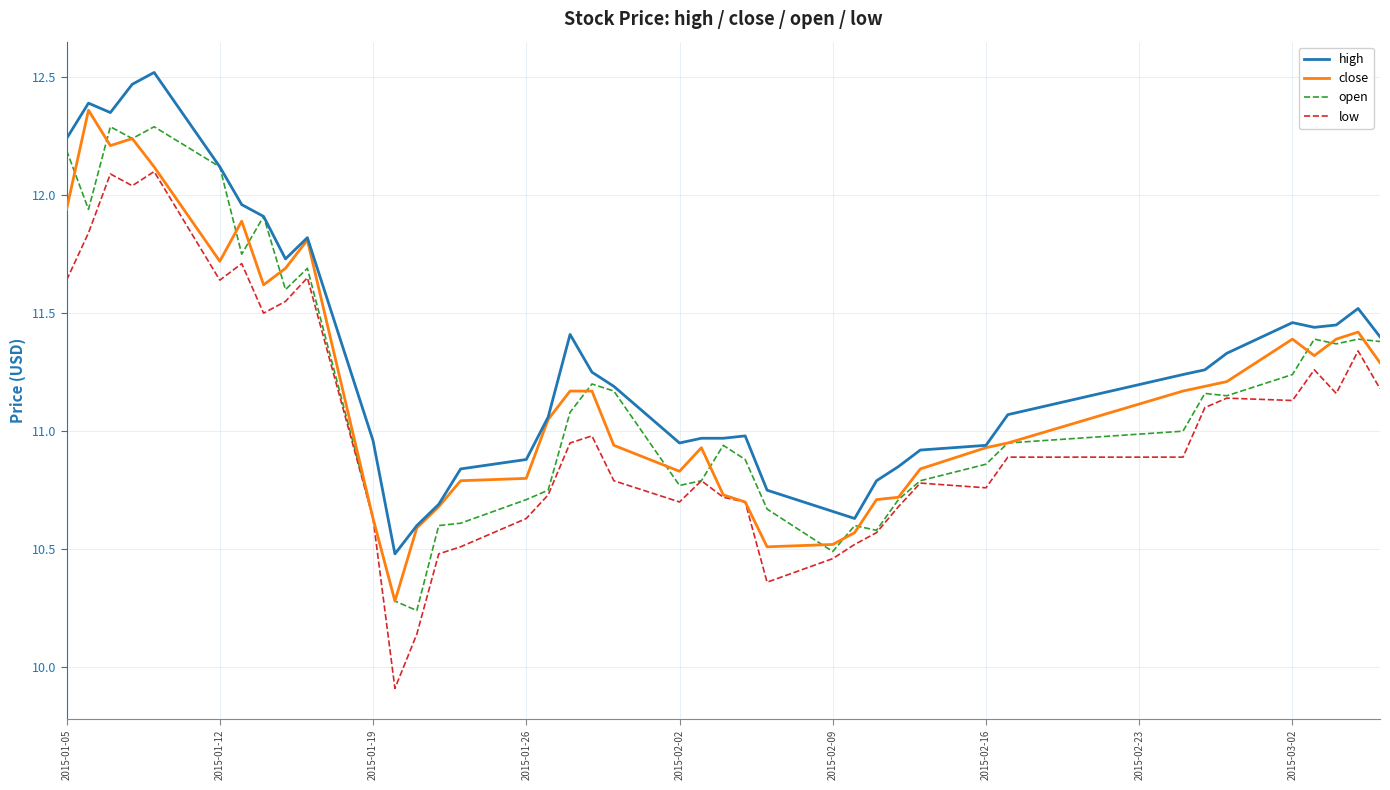

What is the highest value of the low series?

12.1